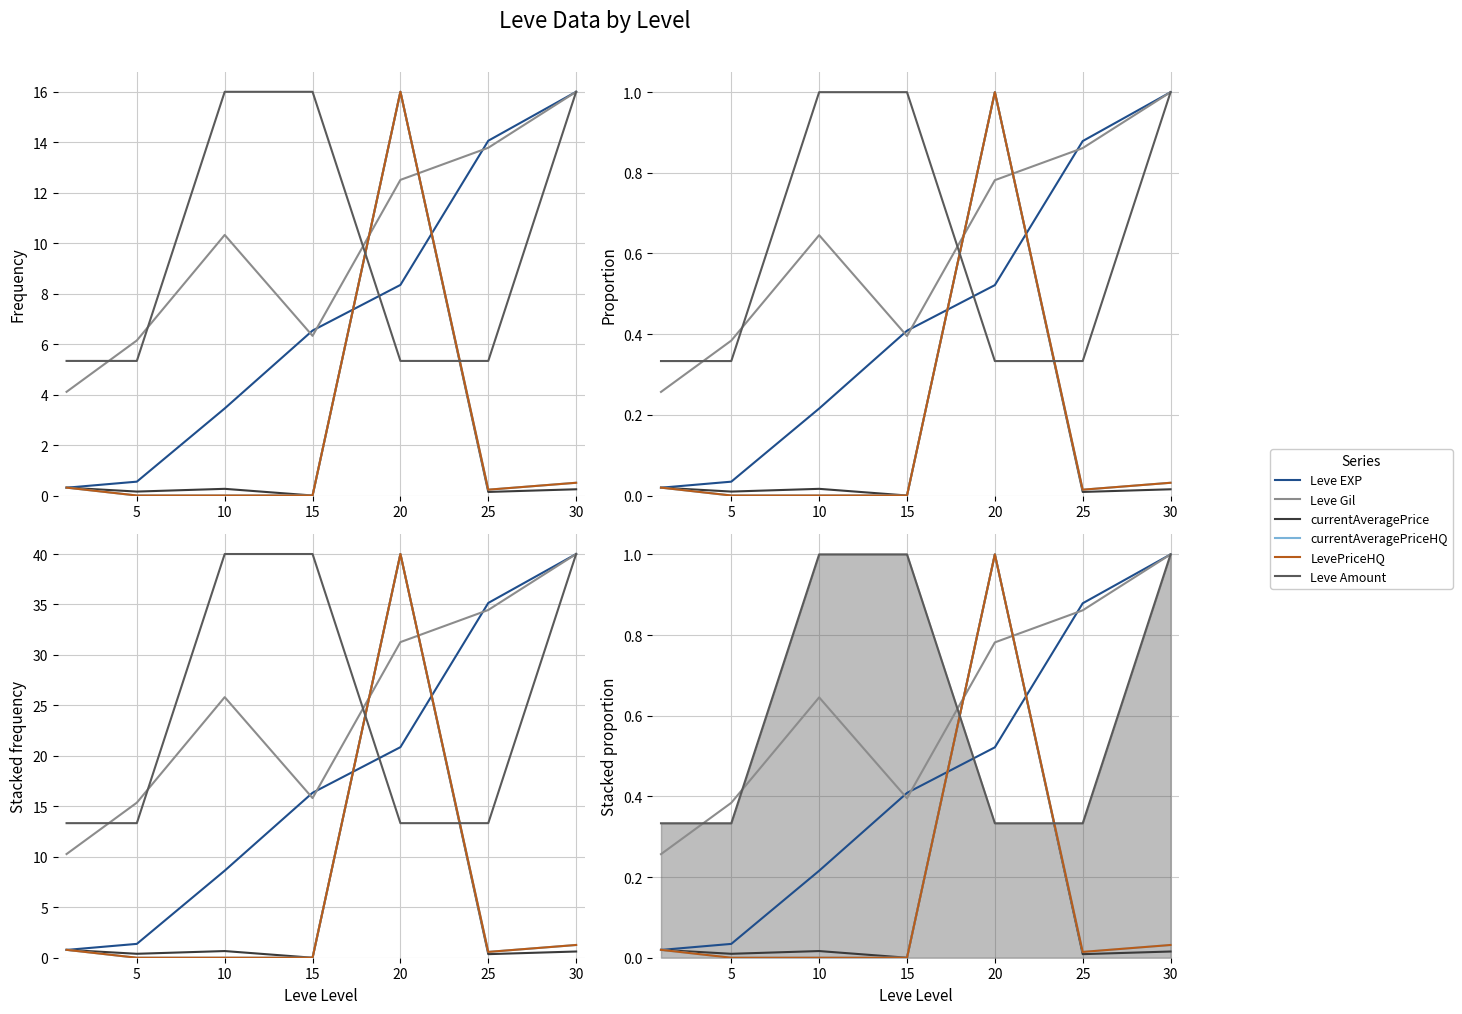

What is the spread (max minus min) of values at 20?

0.7